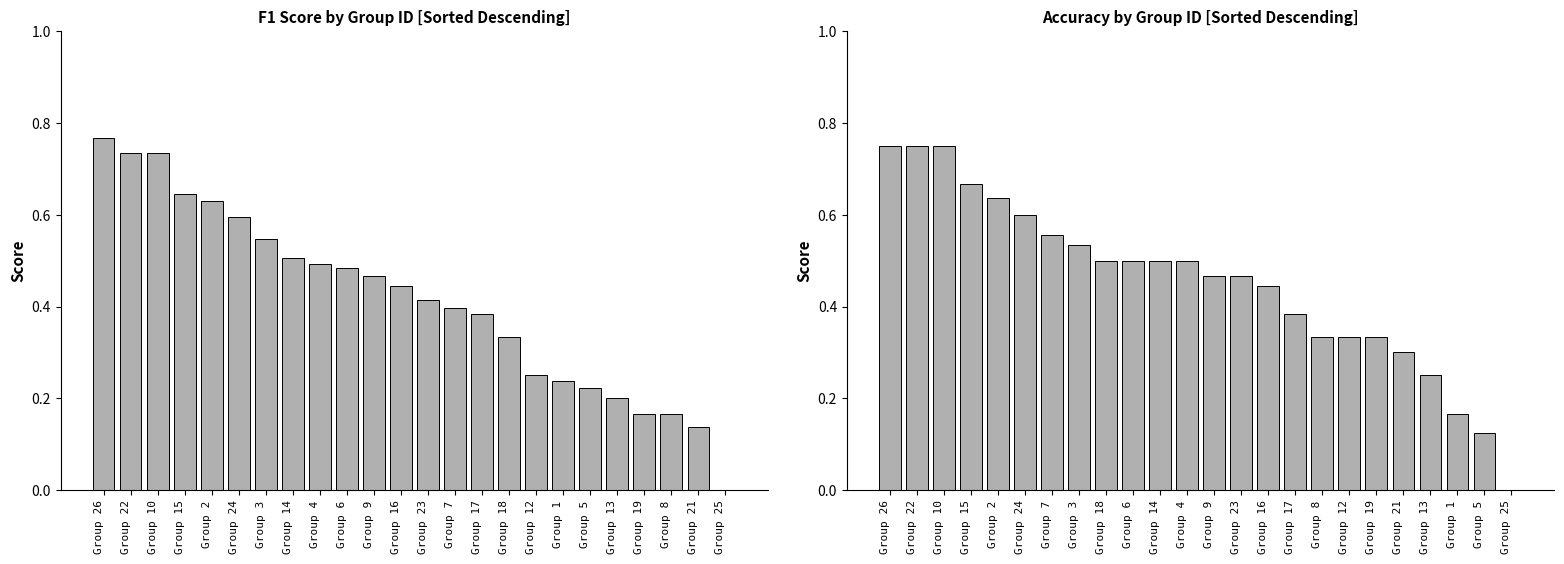

List the series in order of their peak value, highest first.

F1 Score, Accuracy